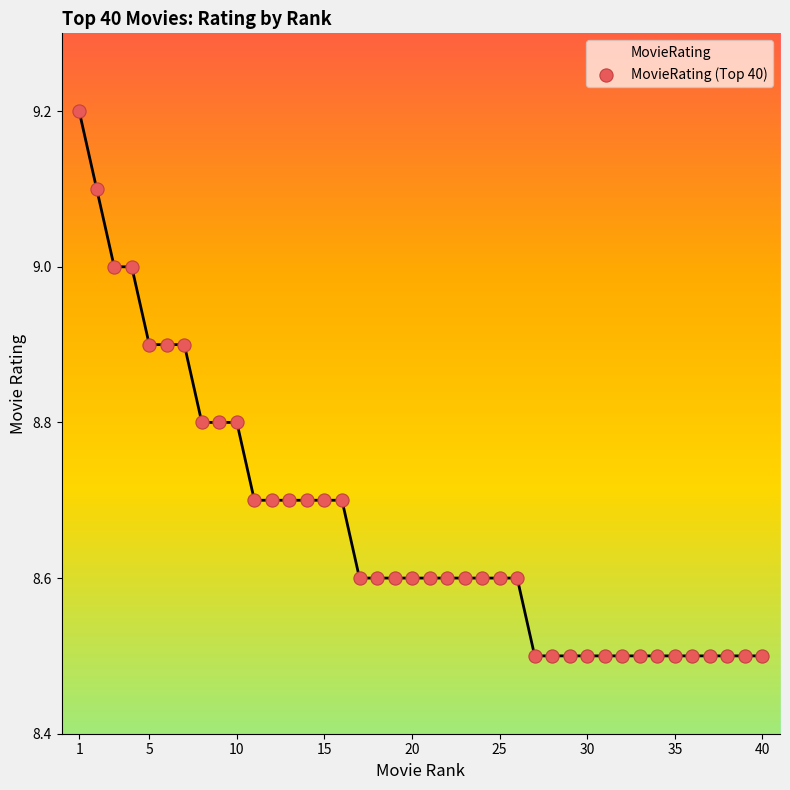

What is the maximum value shown in the chart?

9.2